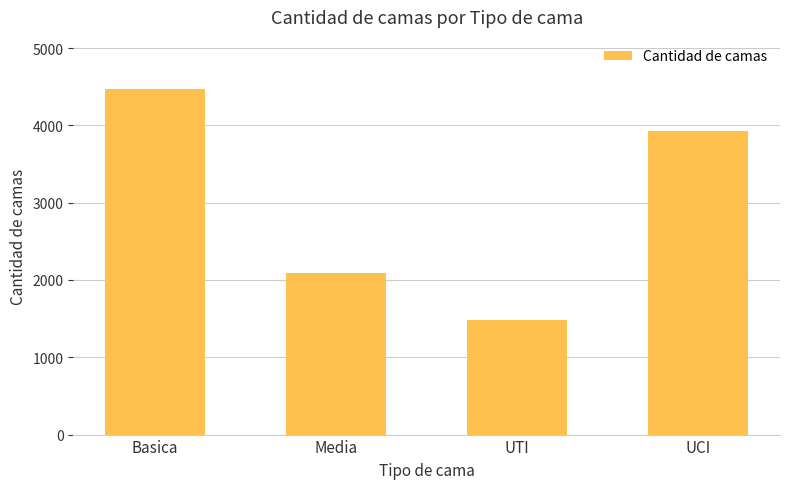

What is the approximate value at Basica?

4473